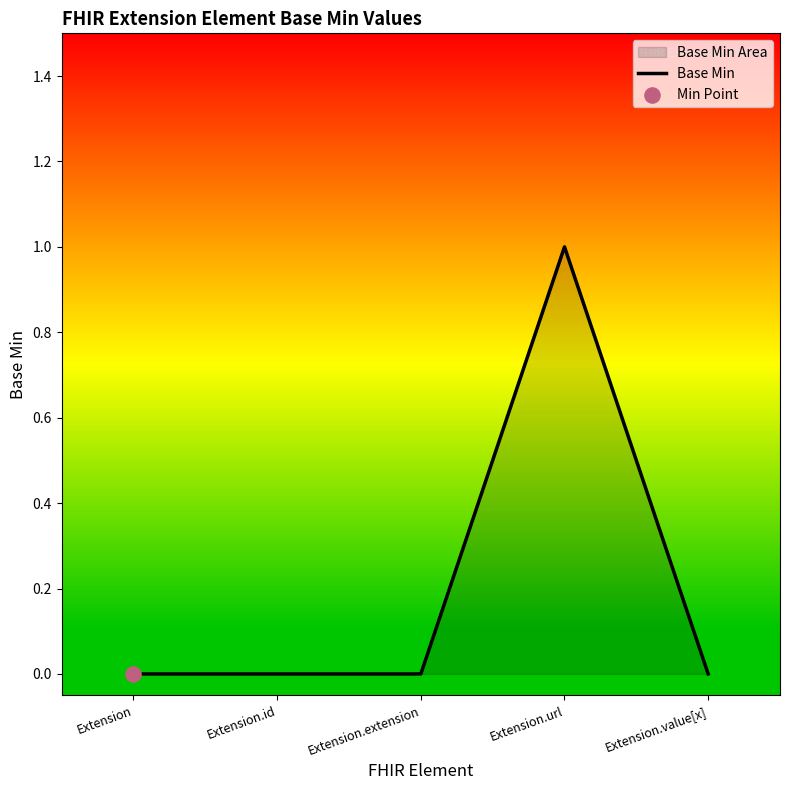

What is the change in value from Extension.url to Extension.value[x]?

-1